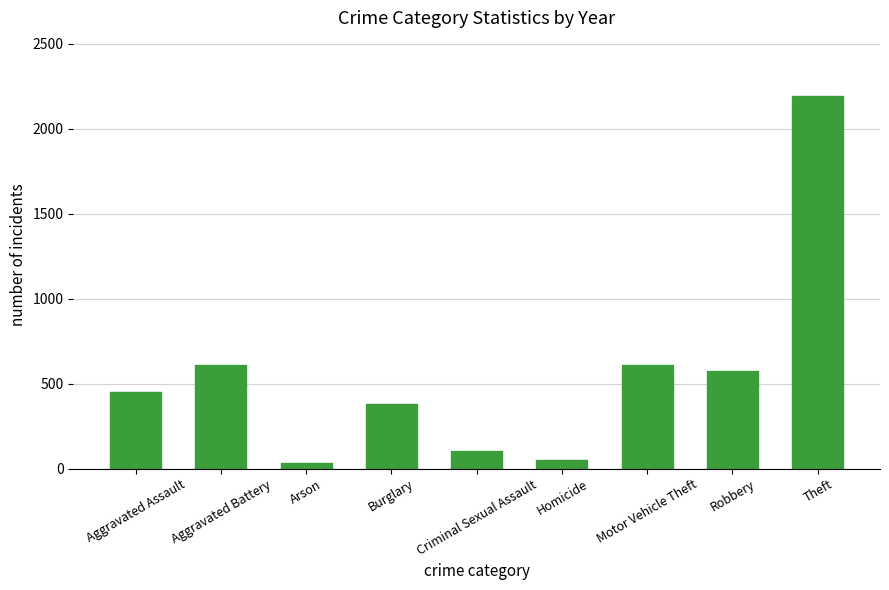

What is the difference between the values at Robbery and Burglary?

194